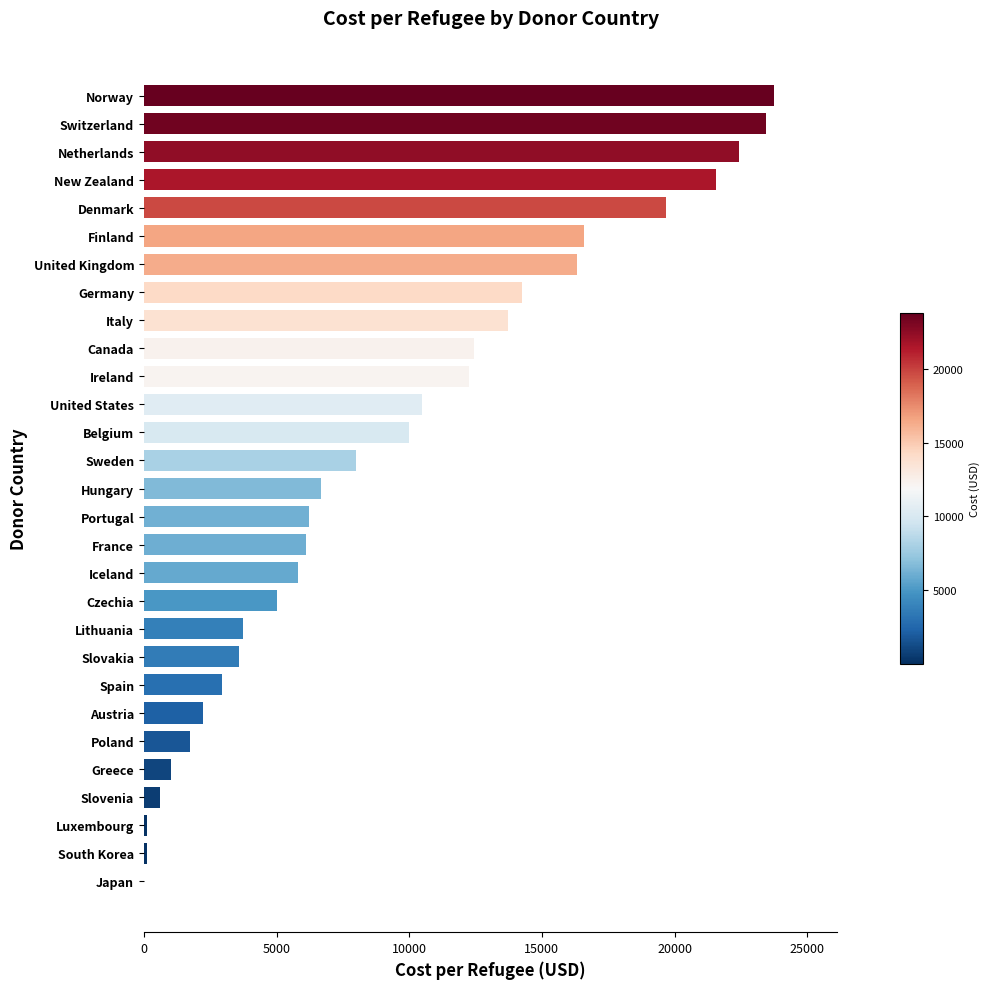

Between Greece and Luxembourg, which is larger?

Greece